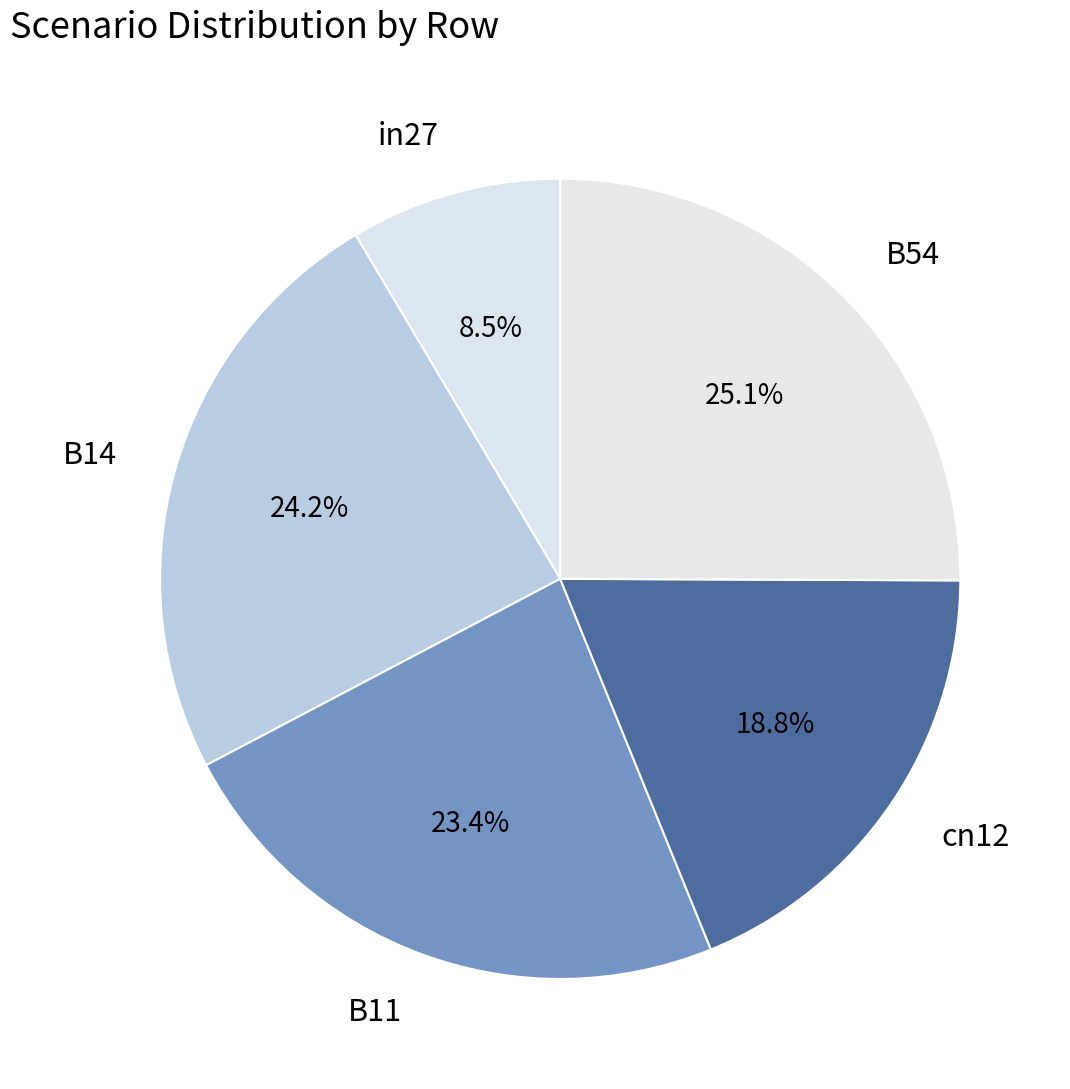

To the nearest percent, what portion does B11 represent?

23%